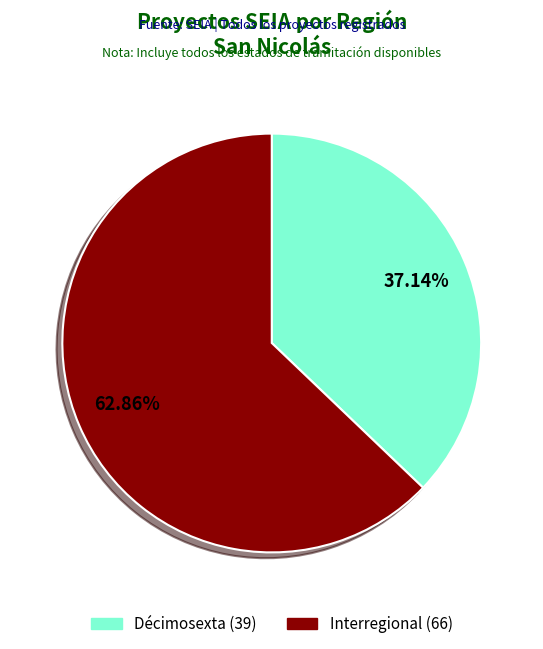

What portion of the pie excludes Décimosexta?

62.9%